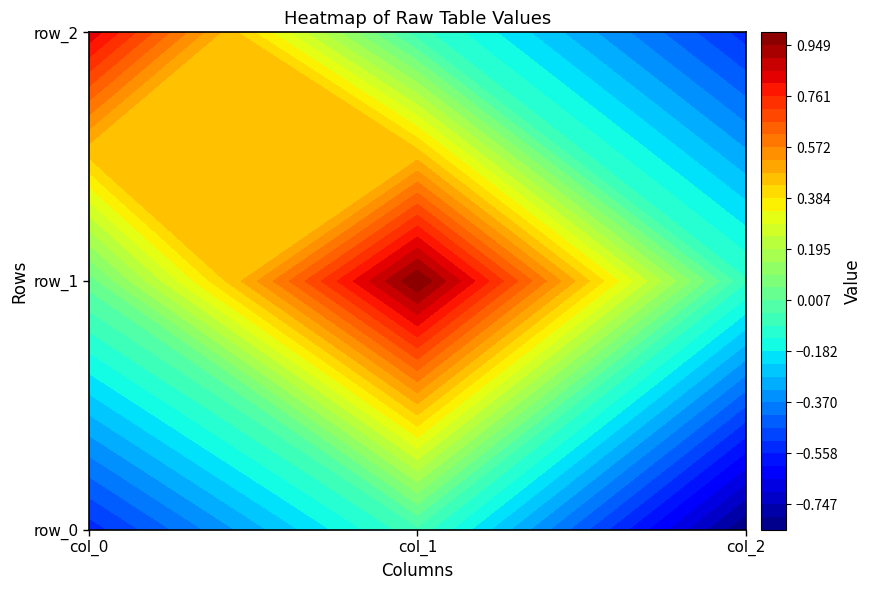

What is the sum of the row_1 values at 1 and 0?

1.0